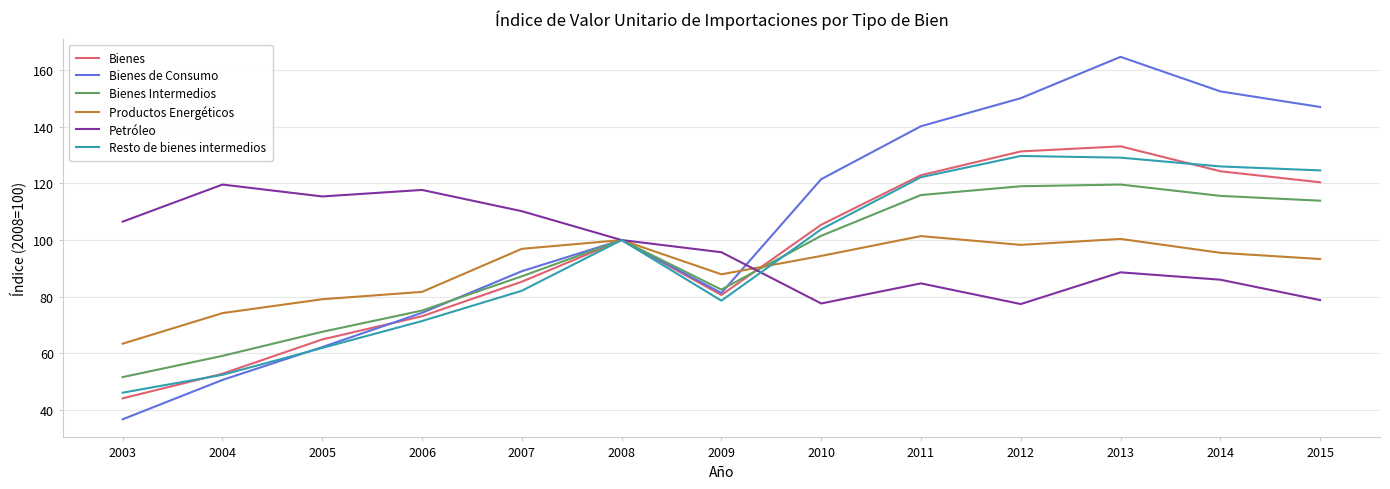

Which series changed the most between 2008 and 2012?

Bienes de Consumo